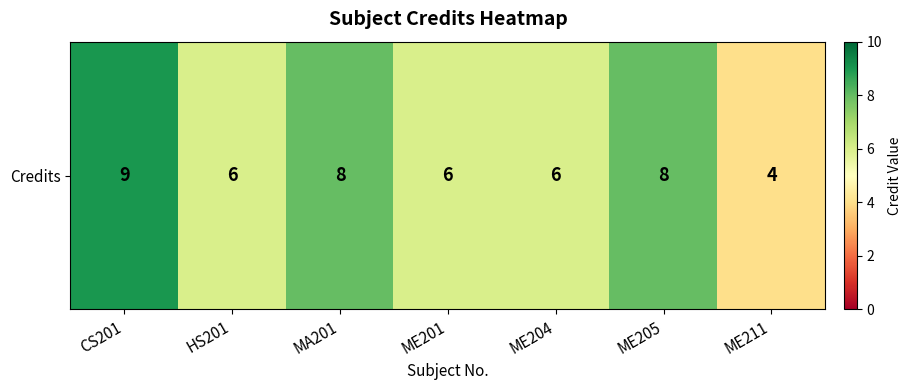

At which label is the value closest to 6?

HS201